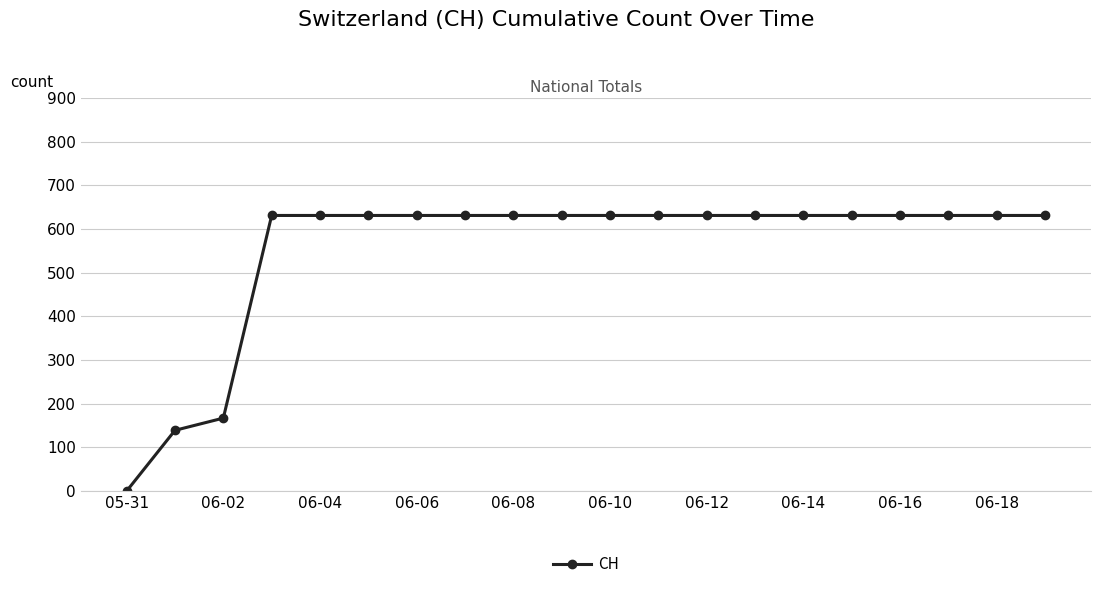

What is the difference between the second highest and second lowest values?

492